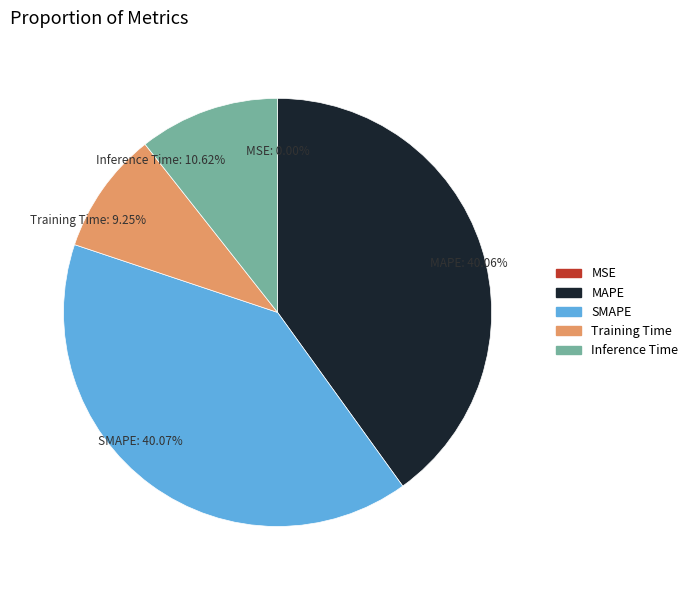

To the nearest percent, what is the average slice percentage?

20%